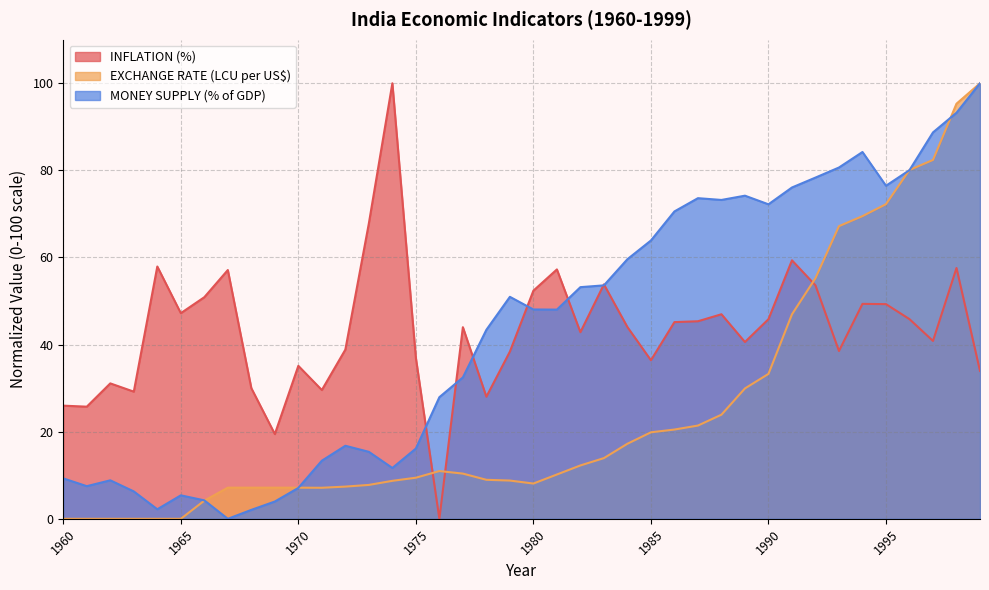

The value of MONEY SUPPLY (% of GDP) at 1999 is 100.0. True or false?

True